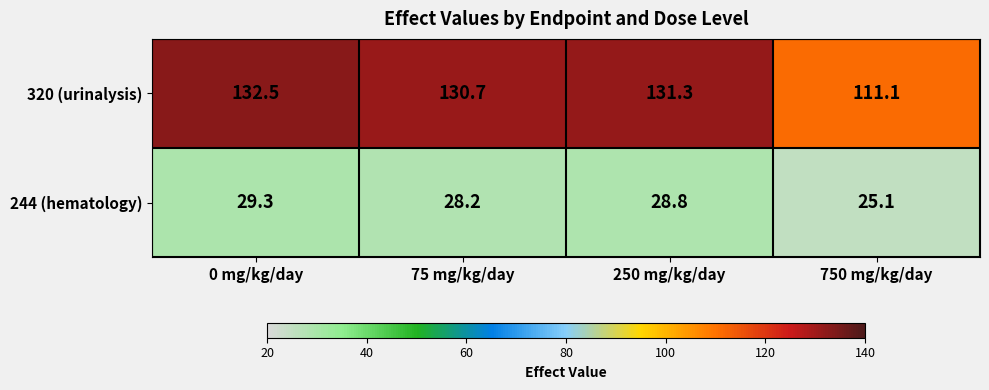

What is the approximate value of 320 (urinalysis) at 75 mg/kg/day?

130.7